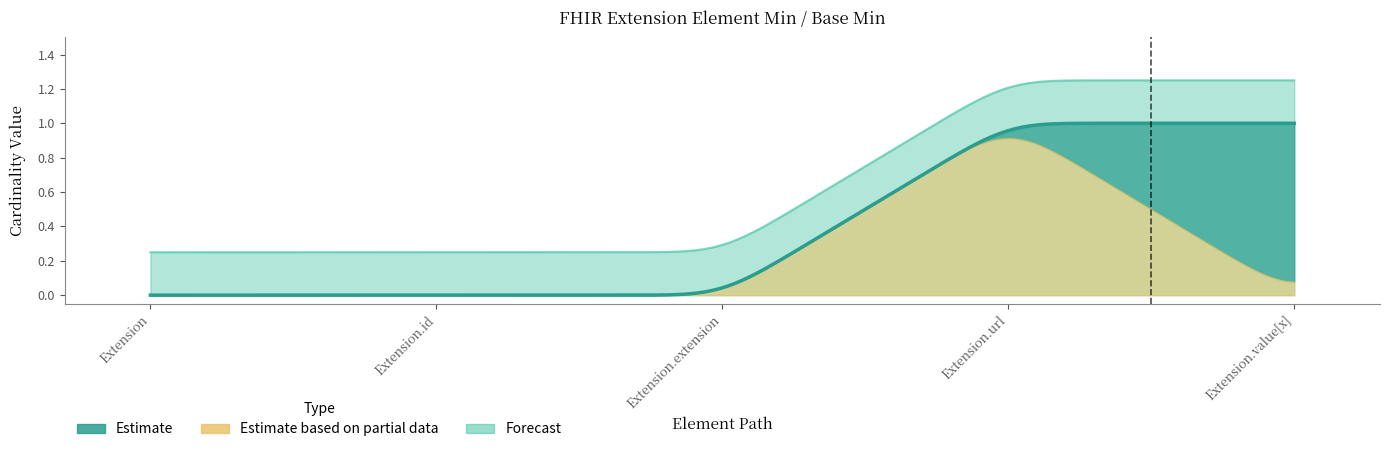

What is the difference between the second highest and minimum values in the Min series?

1